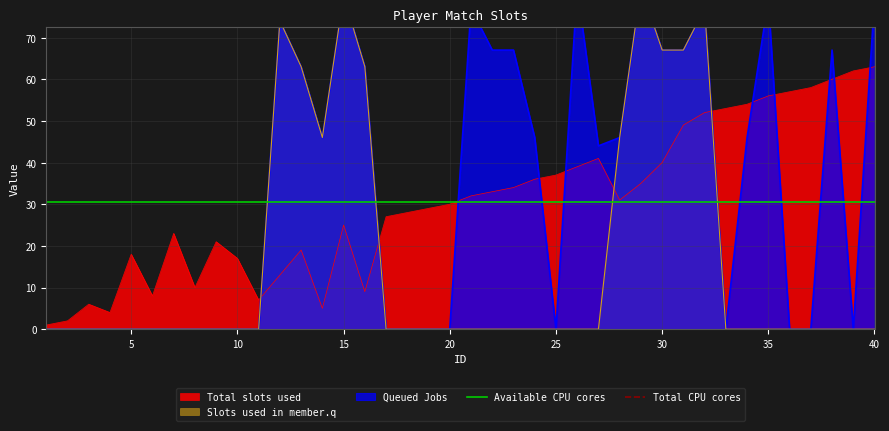

What is the highest value of the Total slots used series?

63